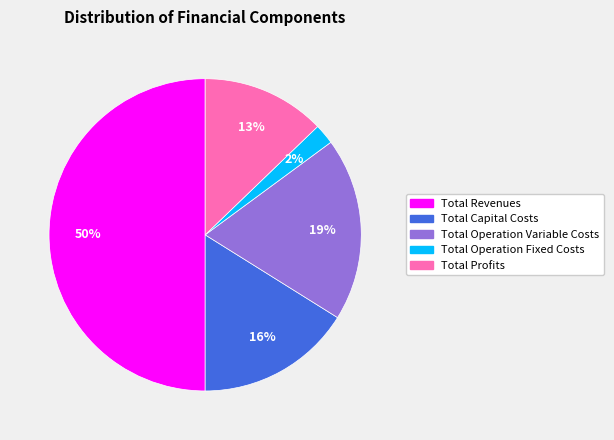

True or false: Total Profits accounts for 13% of the total.

True